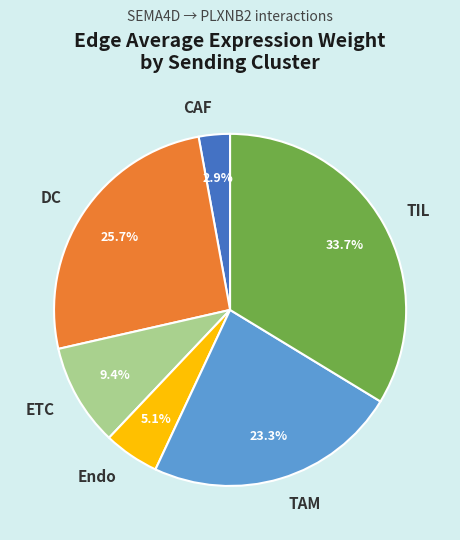

To the nearest percent, what is the average slice percentage?

17%